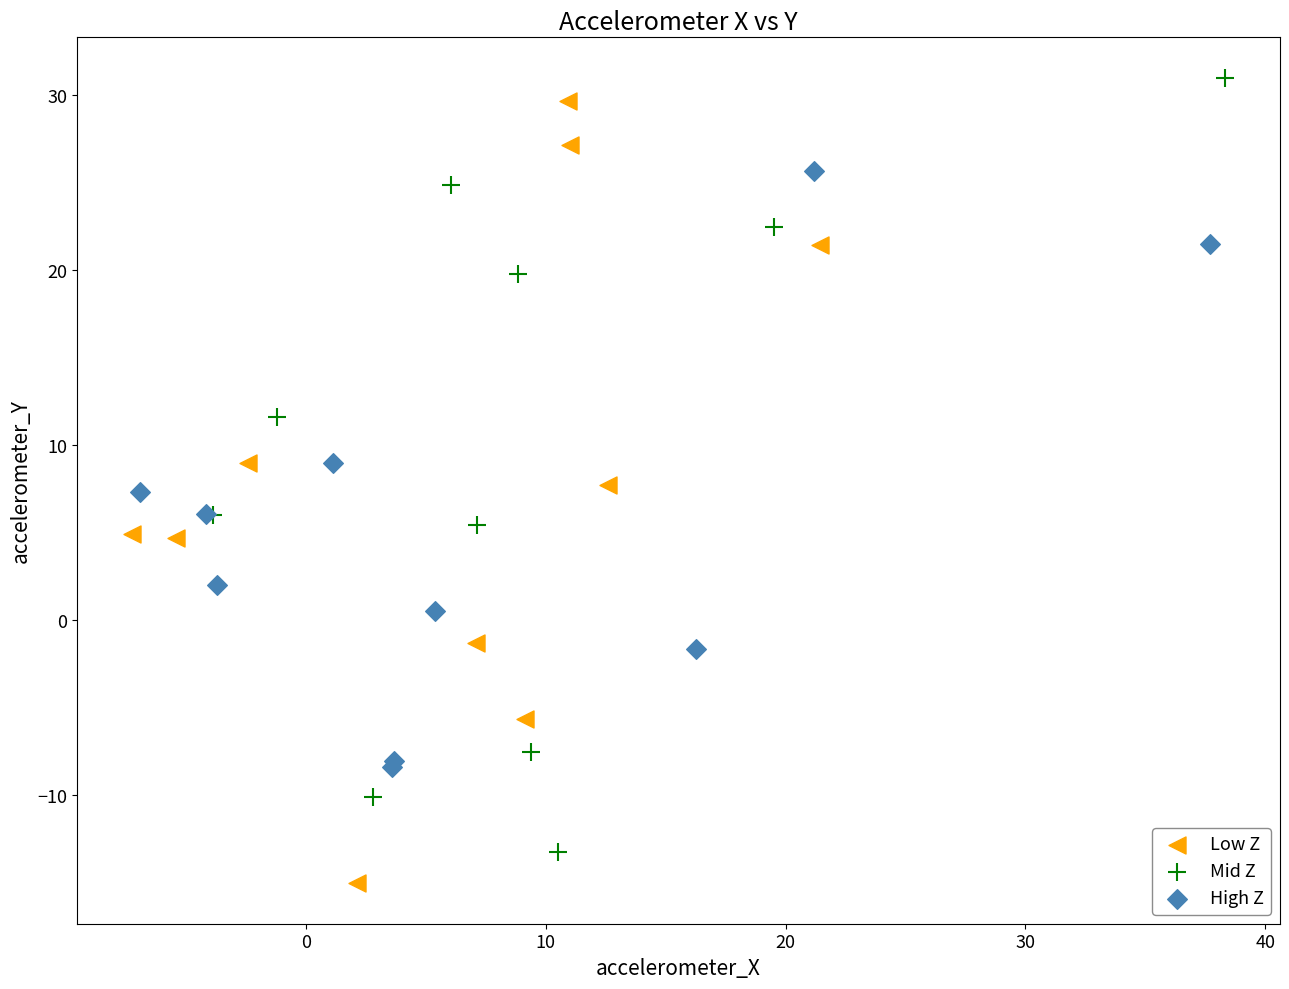

Which series contains the lowest Y value?

Low Z